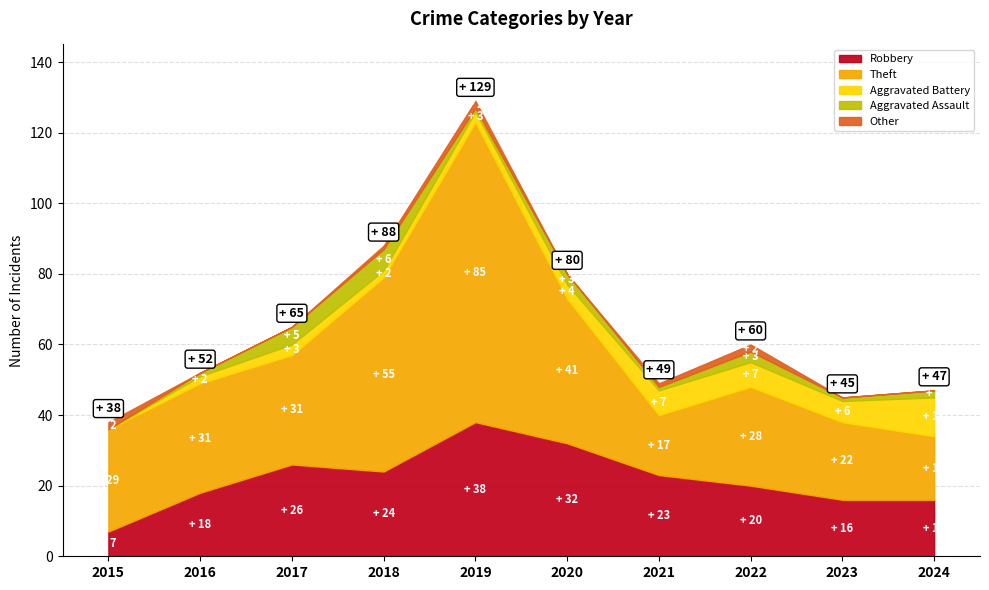

Reading right to left, transcribe all the data shown in this chart.

Robbery: 16	16	20	23	32	38	24	26	18	7
Theft: 18	22	28	17	41	85	55	31	31	29
Aggravated Battery: 11	6	7	7	4	3	2	3	2	0
Aggravated Assault: 2	1	3	1	3	1	6	5	1	0
Other: 0	0	2	1	0	2	1	0	0	2